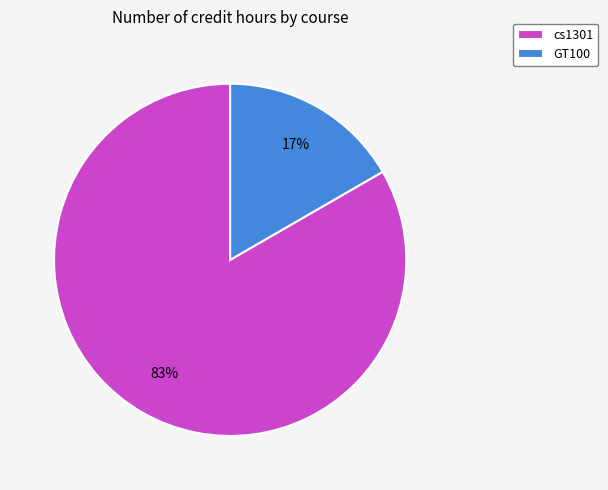

What percentage is the cs1301 slice, to the nearest percent?

83%